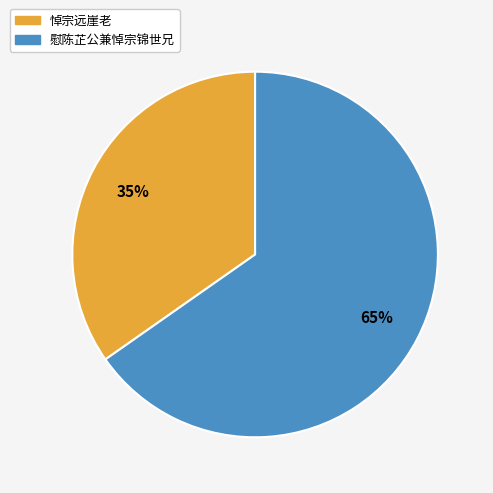

Which has a higher value, 慰陈芷公兼悼宗锦世兄 or 悼宗远崖老?

慰陈芷公兼悼宗锦世兄